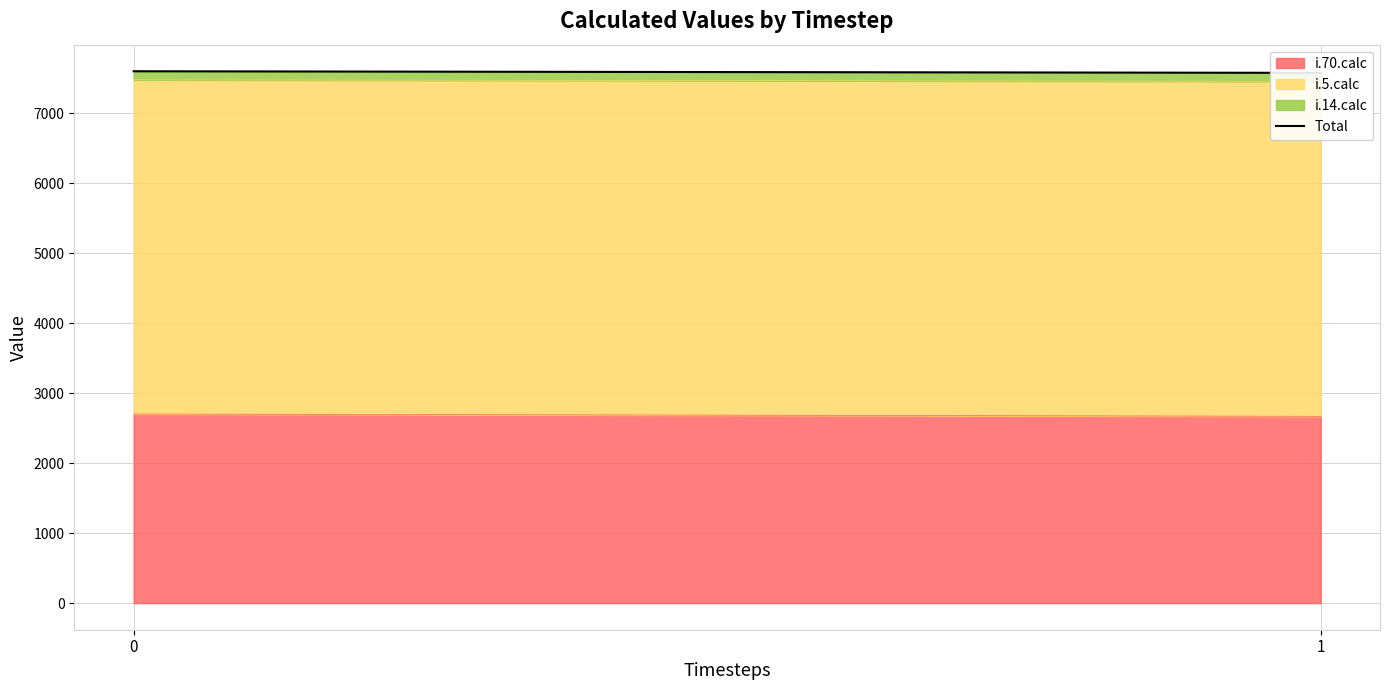

Reading left to right, extract all data points from this chart.

7602	7579